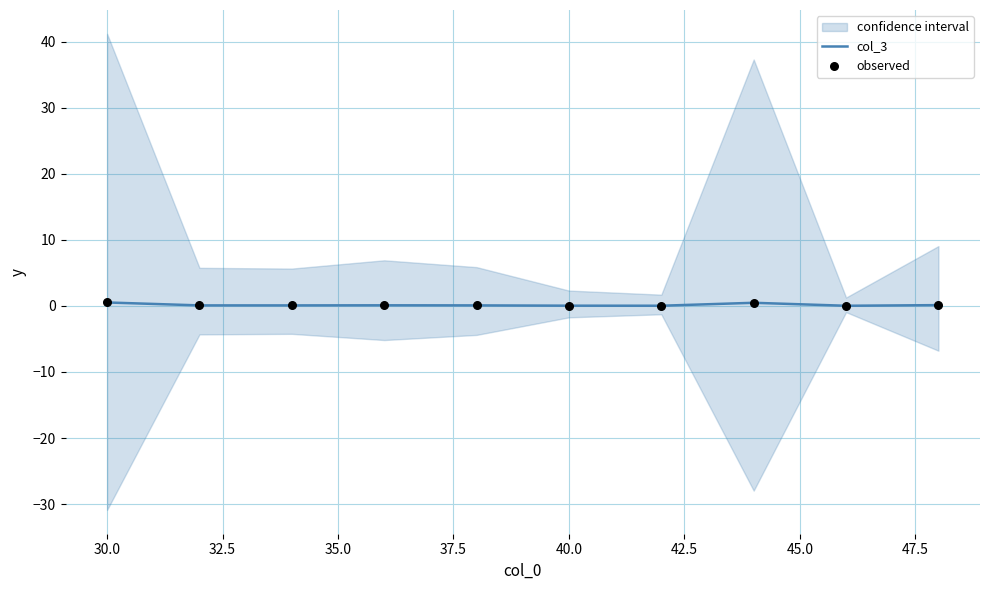

What are all the series names shown in the legend?

col_3, observed